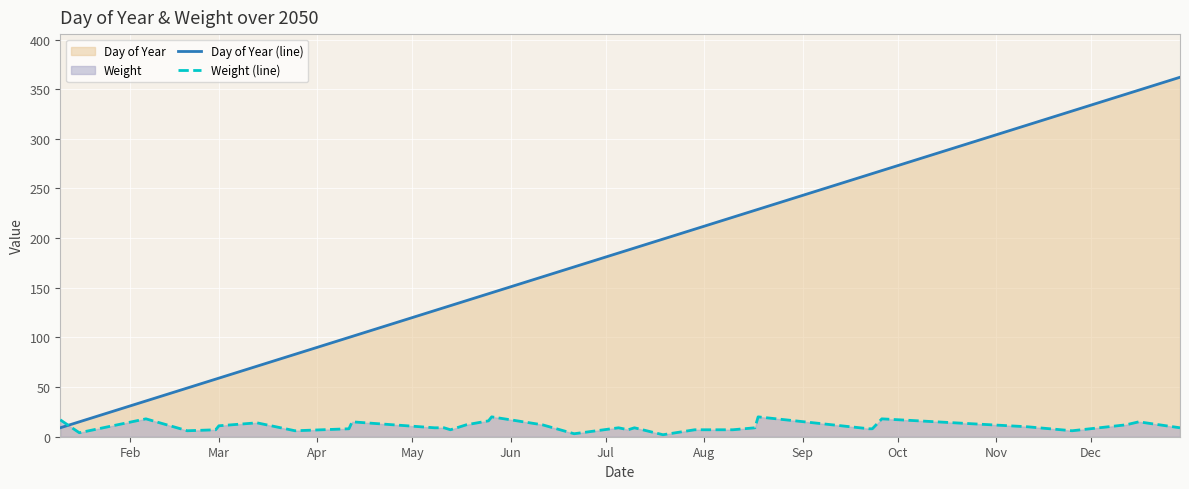

How many lines are shown in the chart?

2